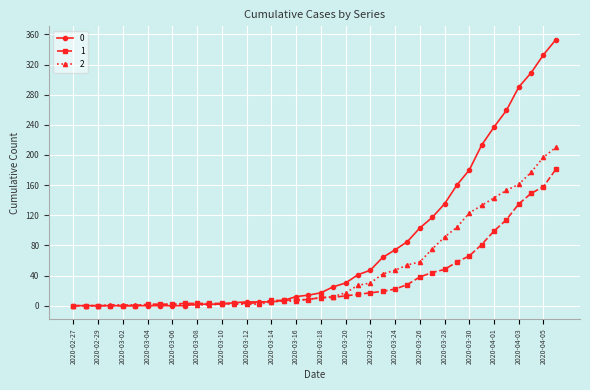

What is the maximum value shown in the chart?

353